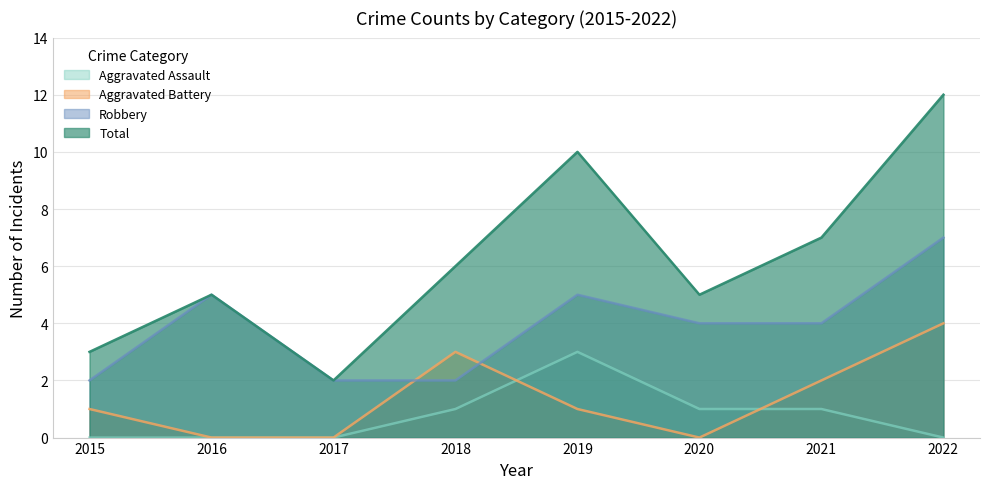

How many lines are shown in the chart?

4